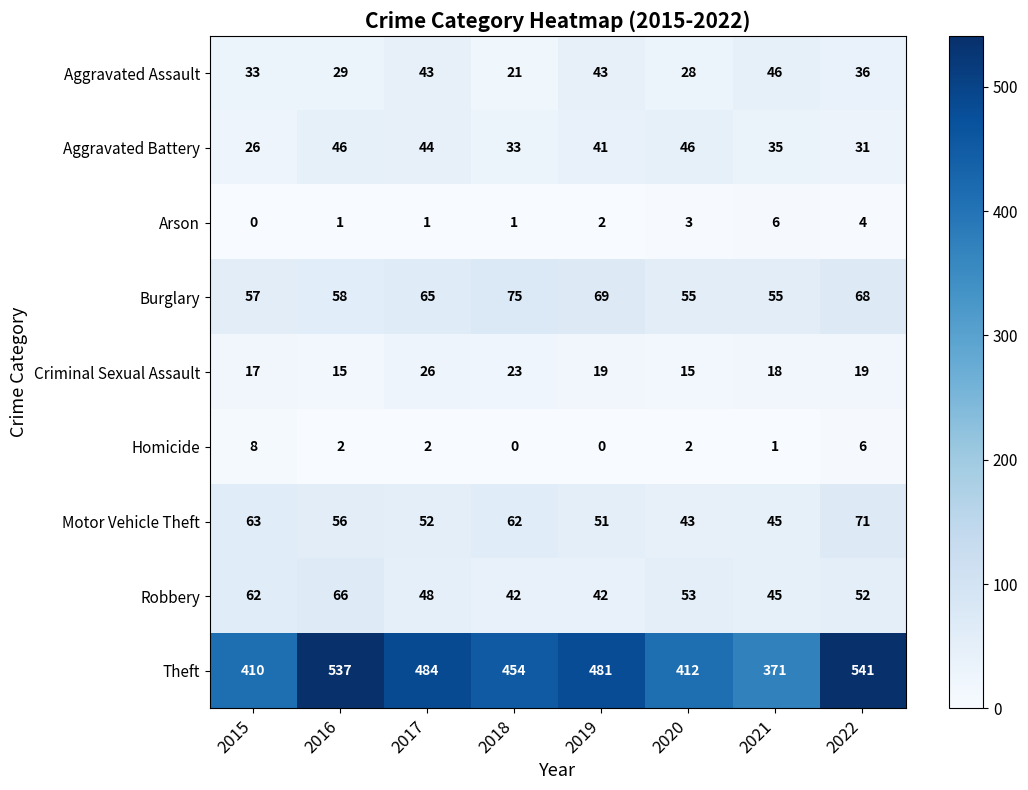

What is the difference between the maximum and minimum values in the Robbery series?

24